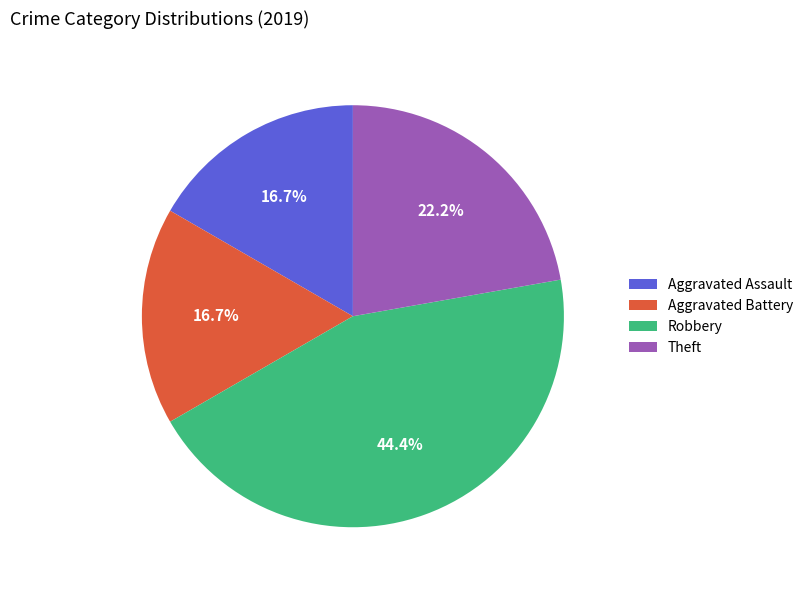

Is Aggravated Battery the majority of the pie?

No